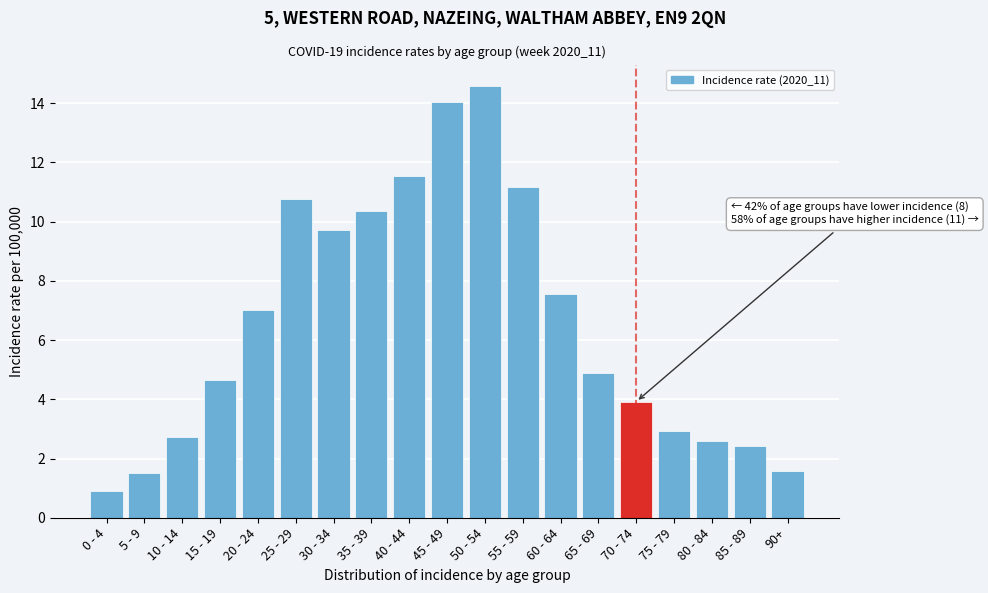

Reading left to right, extract all data points from this chart.

0.9	1.5	2.7	4.7	7.0	10.8	9.7	10.3	11.5	14.1	14.6	11.2	7.6	4.9	3.9	2.9	2.6	2.4	1.6